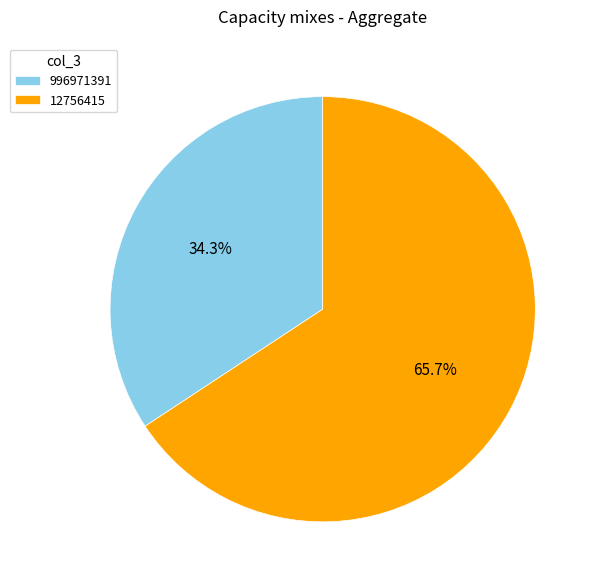

Approximately how many times larger is the value at 996971391 compared to 12756415?

0.5